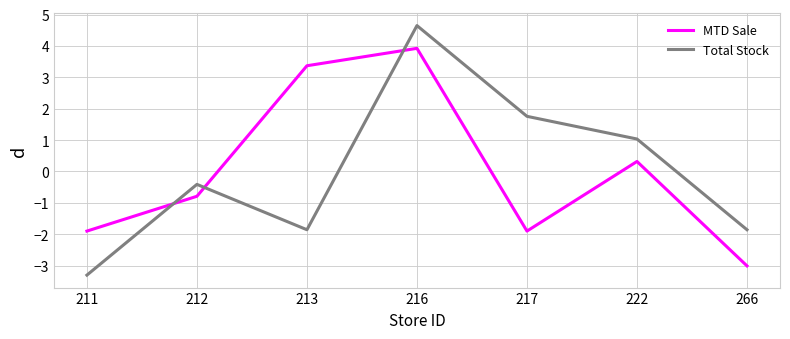

True or false: MTD Sale and Total Stock intersect in this chart.

True